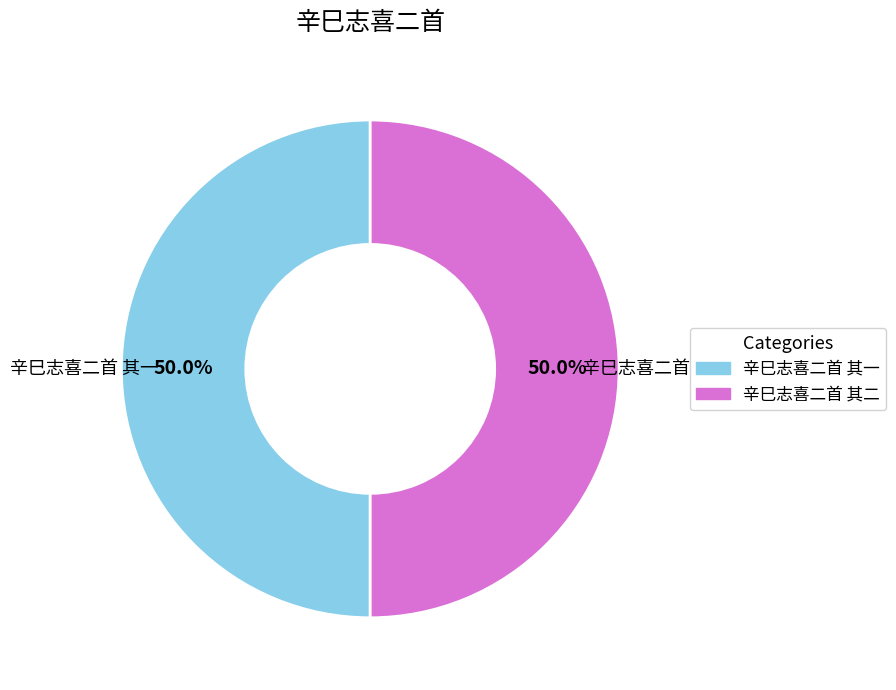

What is the total percentage of 辛巳志喜二首 其一 and 辛巳志喜二首 其二?

100.0%